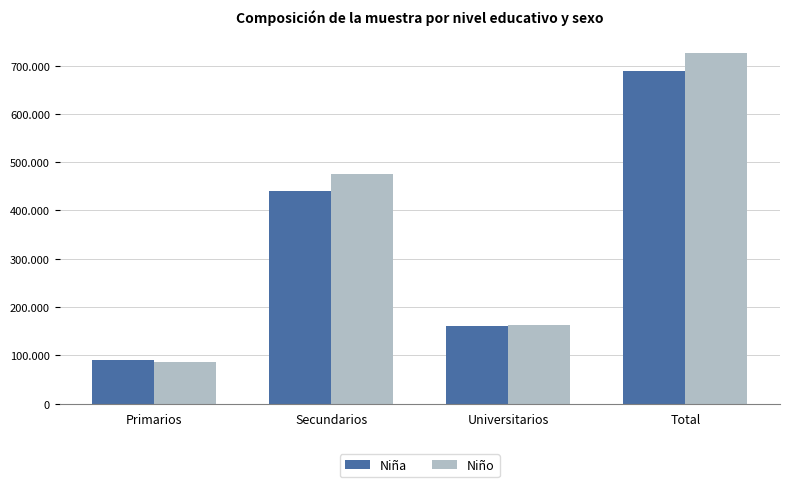

At which category does the chart reach its minimum across all series?

Primarios